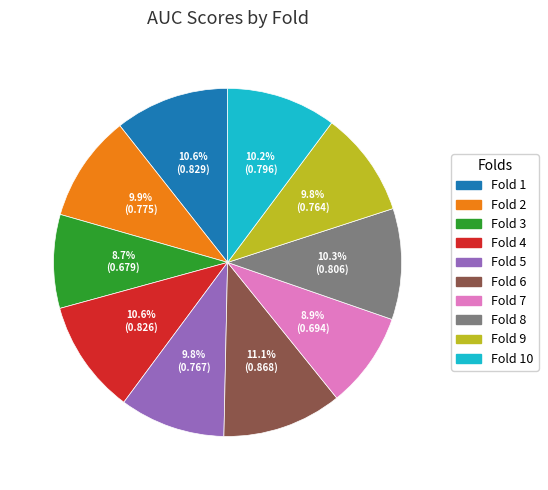

To the nearest percent, what is the difference between the largest and smallest slice percentages?

2%